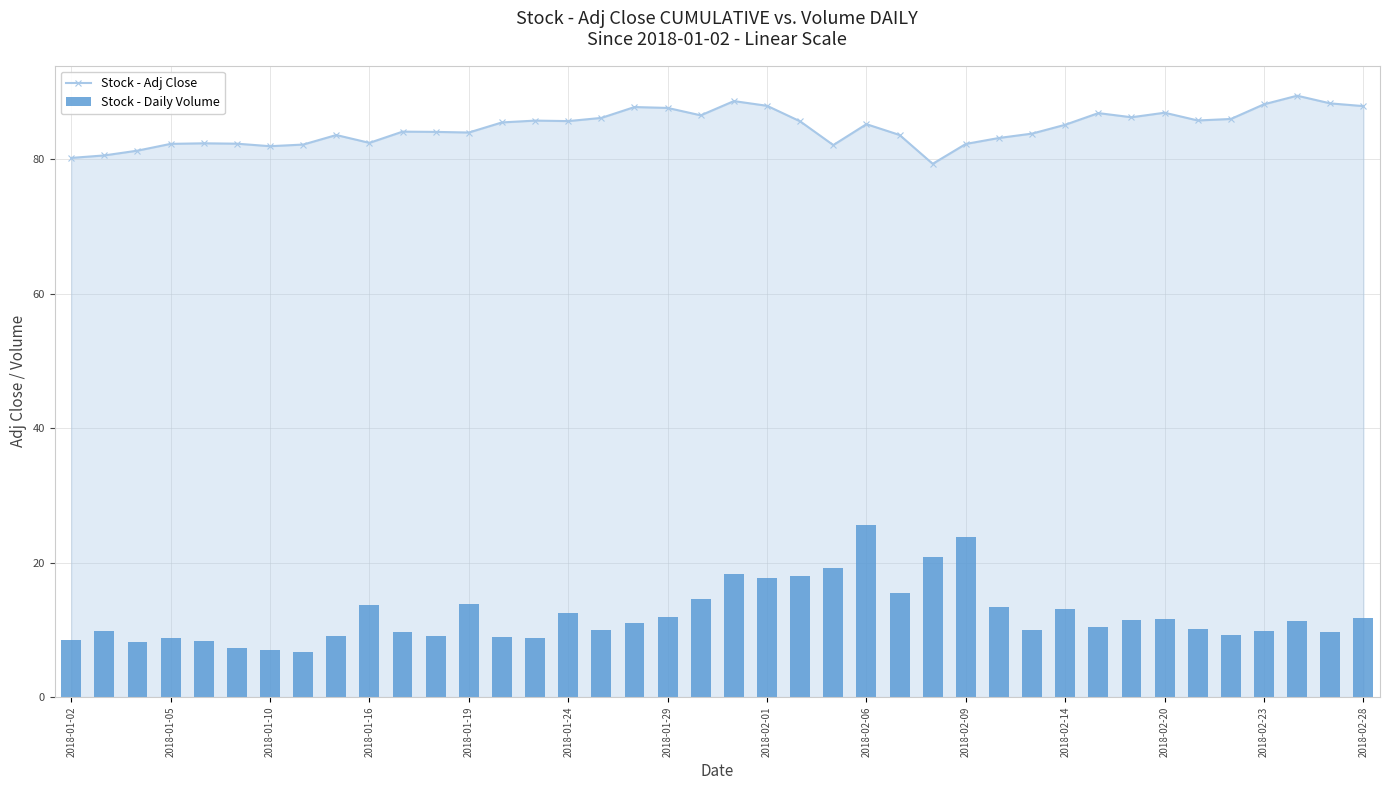

The value of Stock - Adj Close at 2018-01-19 is 29.0. True or false?

False